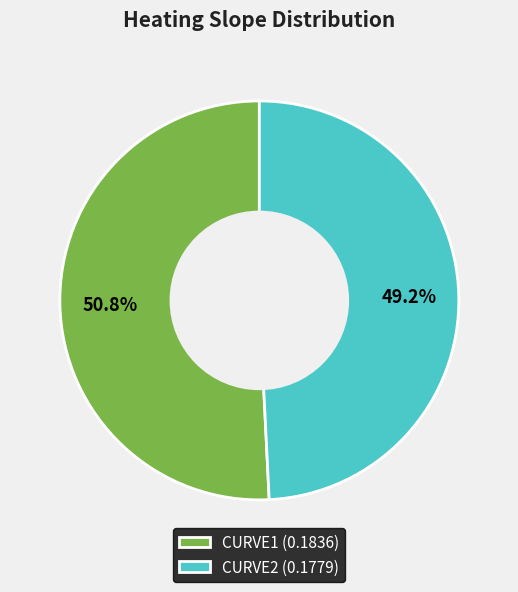

Combined, do CURVE1 and CURVE2 account for over 50%?

Yes